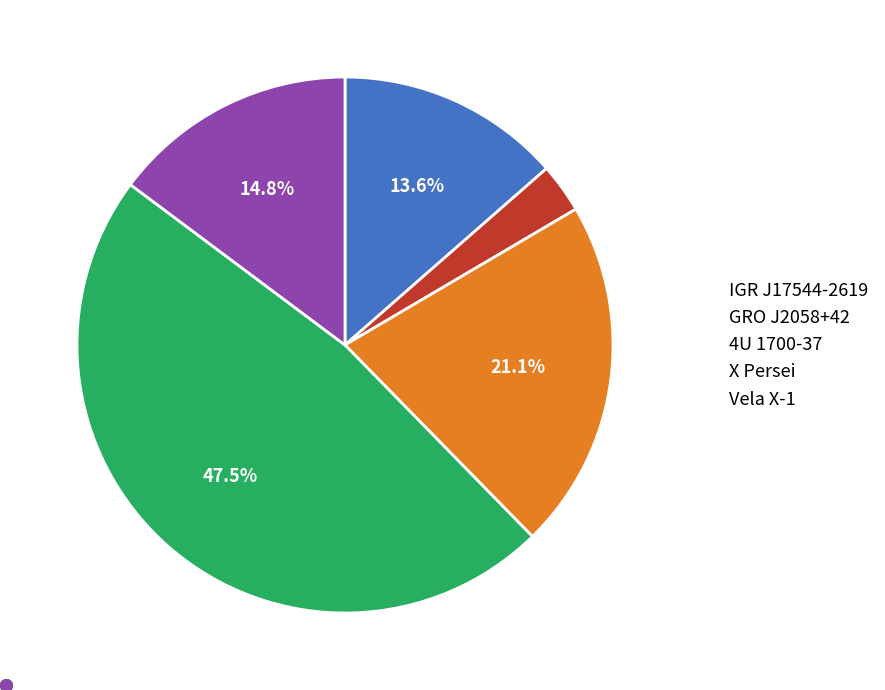

What portion of the pie excludes IGR J17544-2619?

86.4%